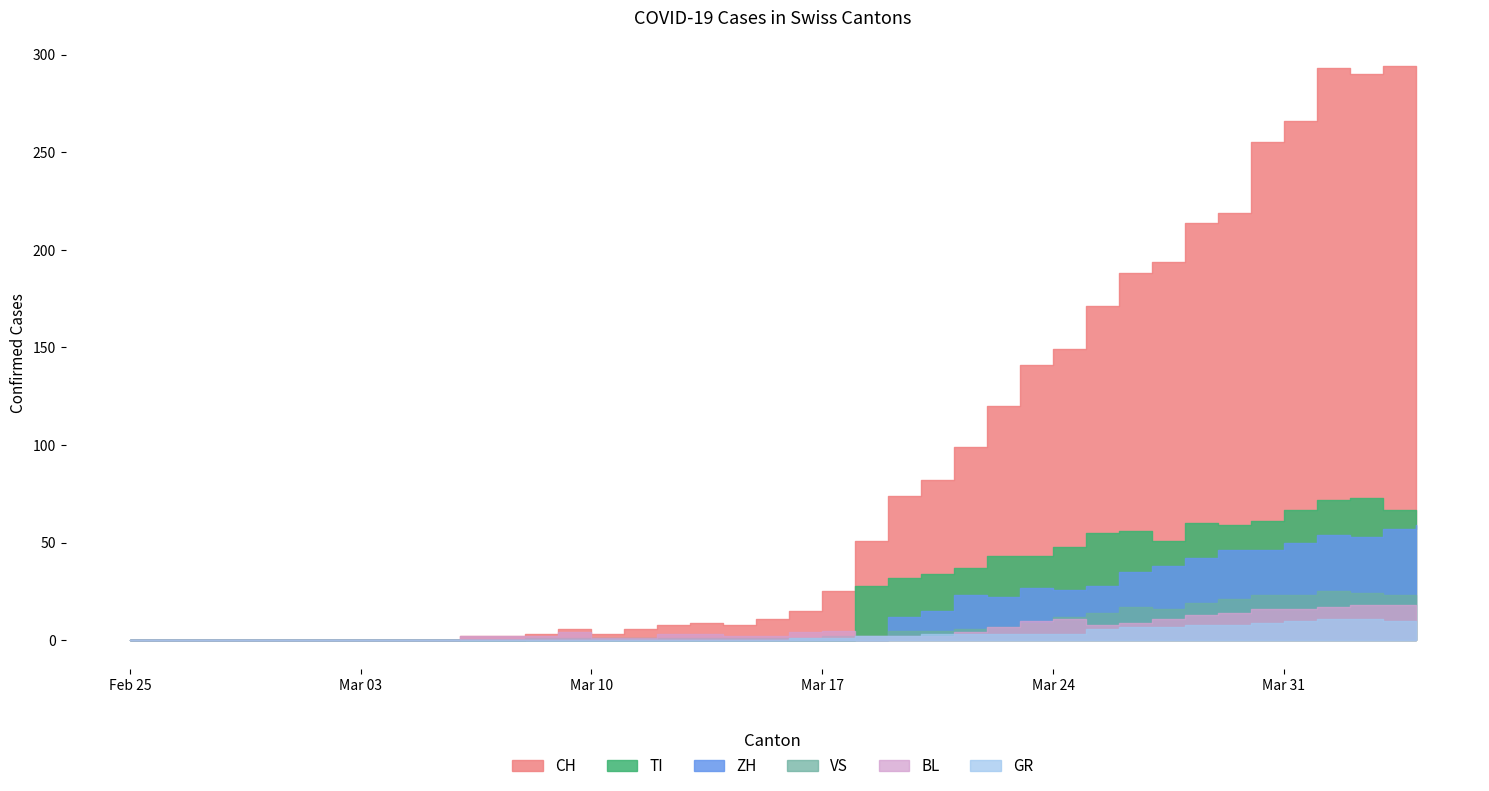

Which series has the largest total across all categories?

CH